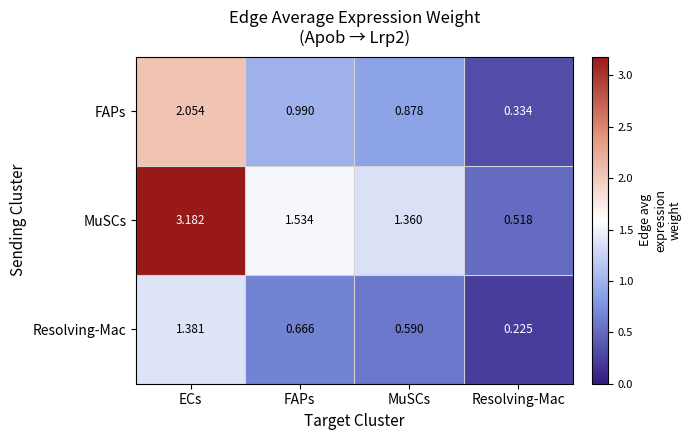

Which series changed the most between ECs and Resolving-Mac?

MuSCs